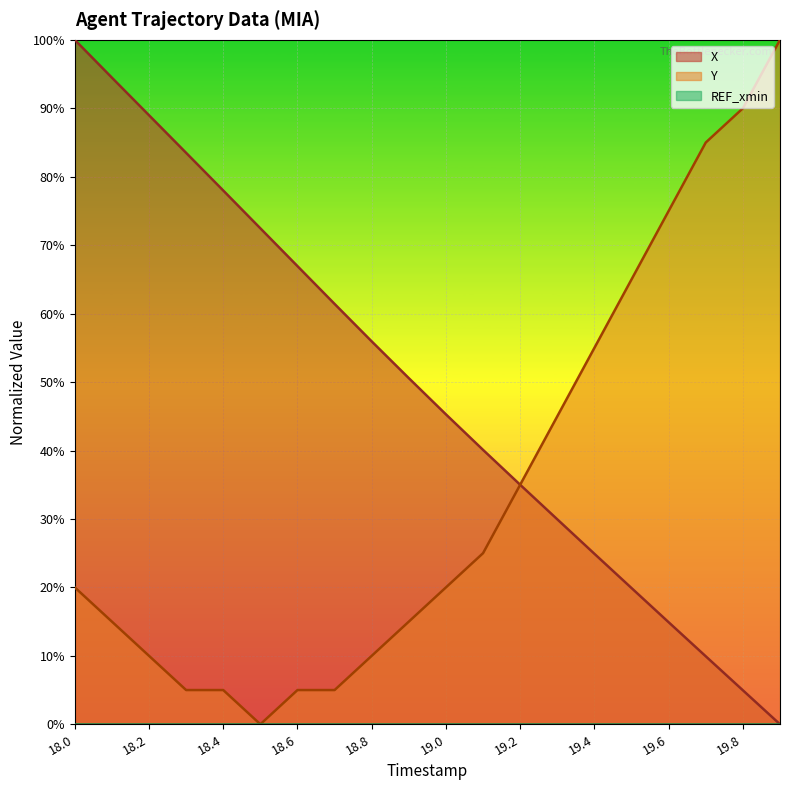

In Y, how many points are lower than both neighbors (excluding endpoints)?

1